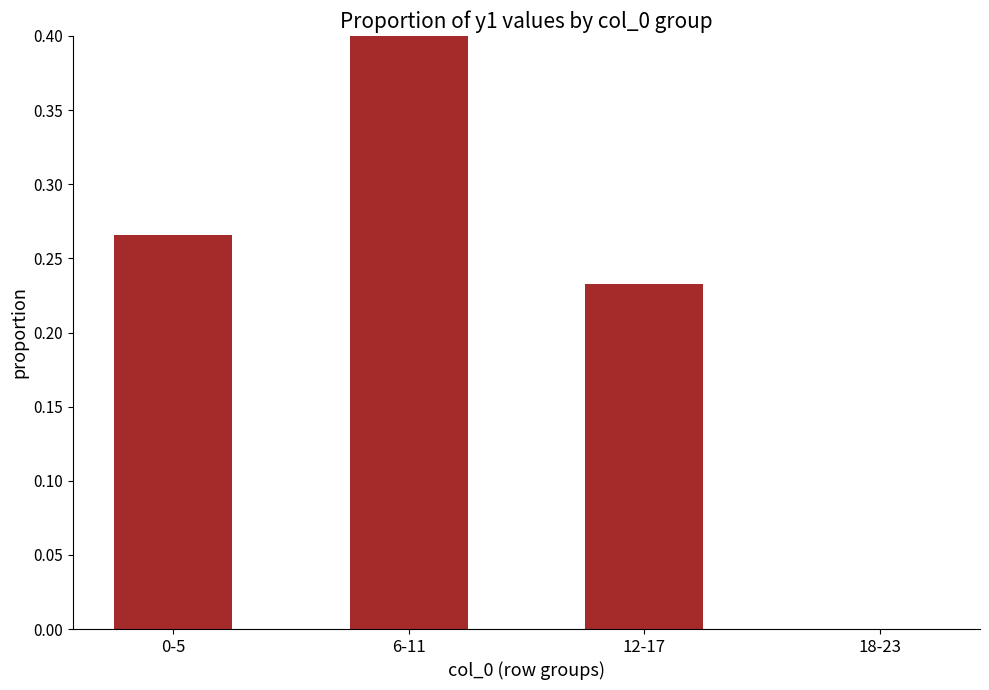

Which has a higher value, 6-11 or 0-5?

6-11